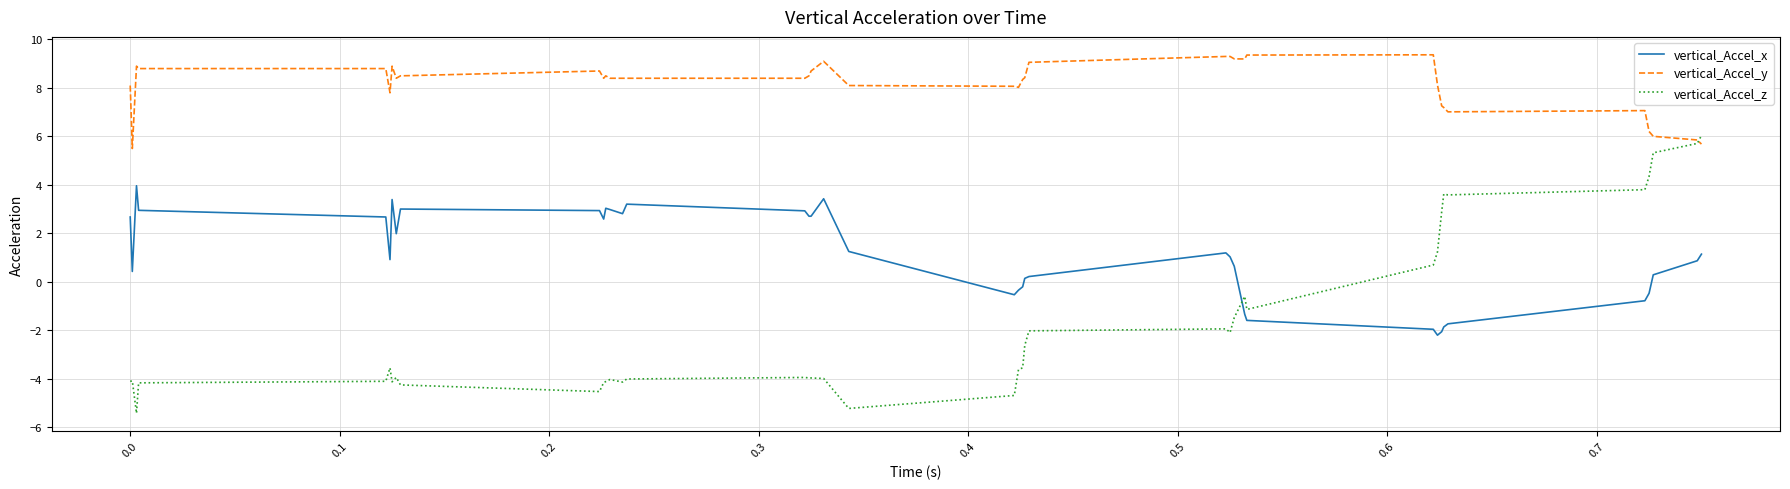

List the series in order of their peak value, highest first.

vertical_Accel_y, vertical_Accel_z, vertical_Accel_x